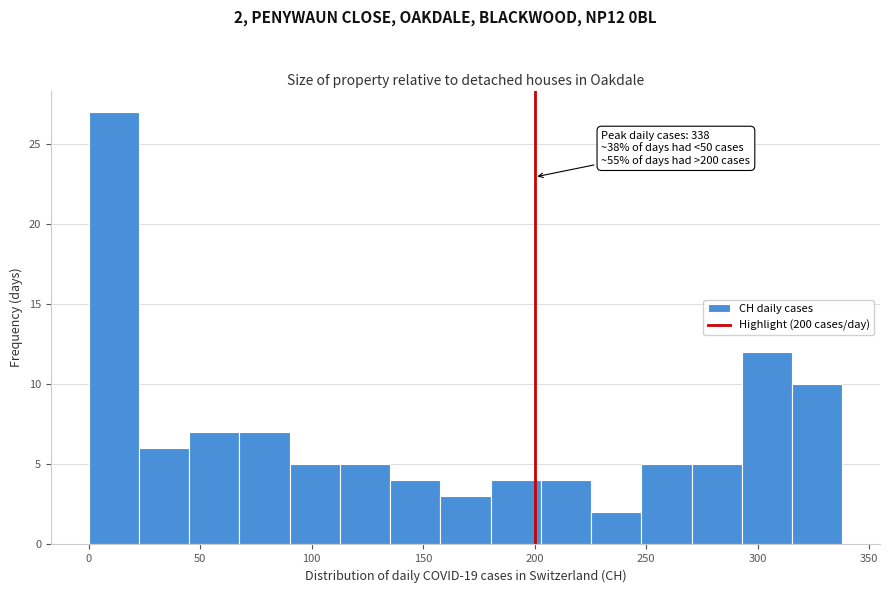

Over which range of the x-axis is the bar tallest?

0 to 25